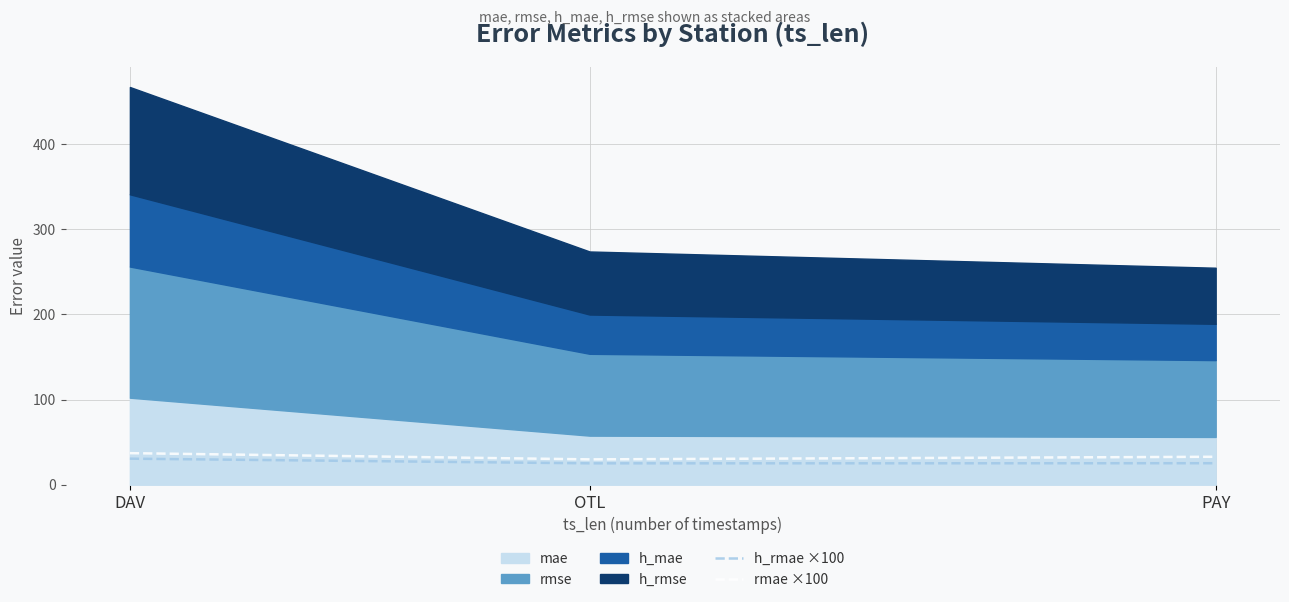

The value of h_rmae ×100 at DAV is 10.3. True or false?

False